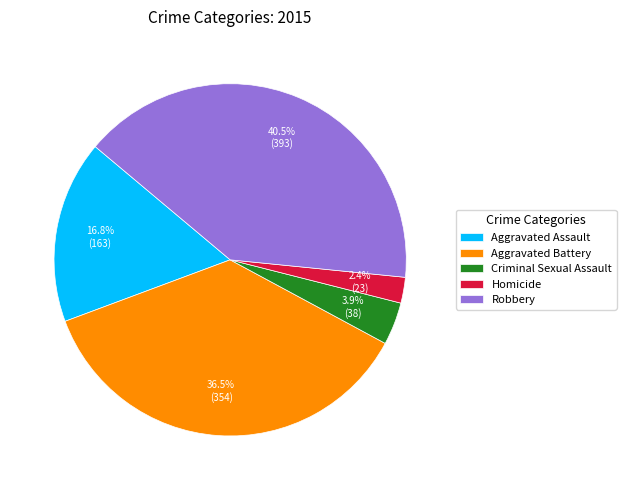

Rank the categories by value from highest to lowest.

Robbery, Aggravated Battery, Aggravated Assault, Criminal Sexual Assault, Homicide